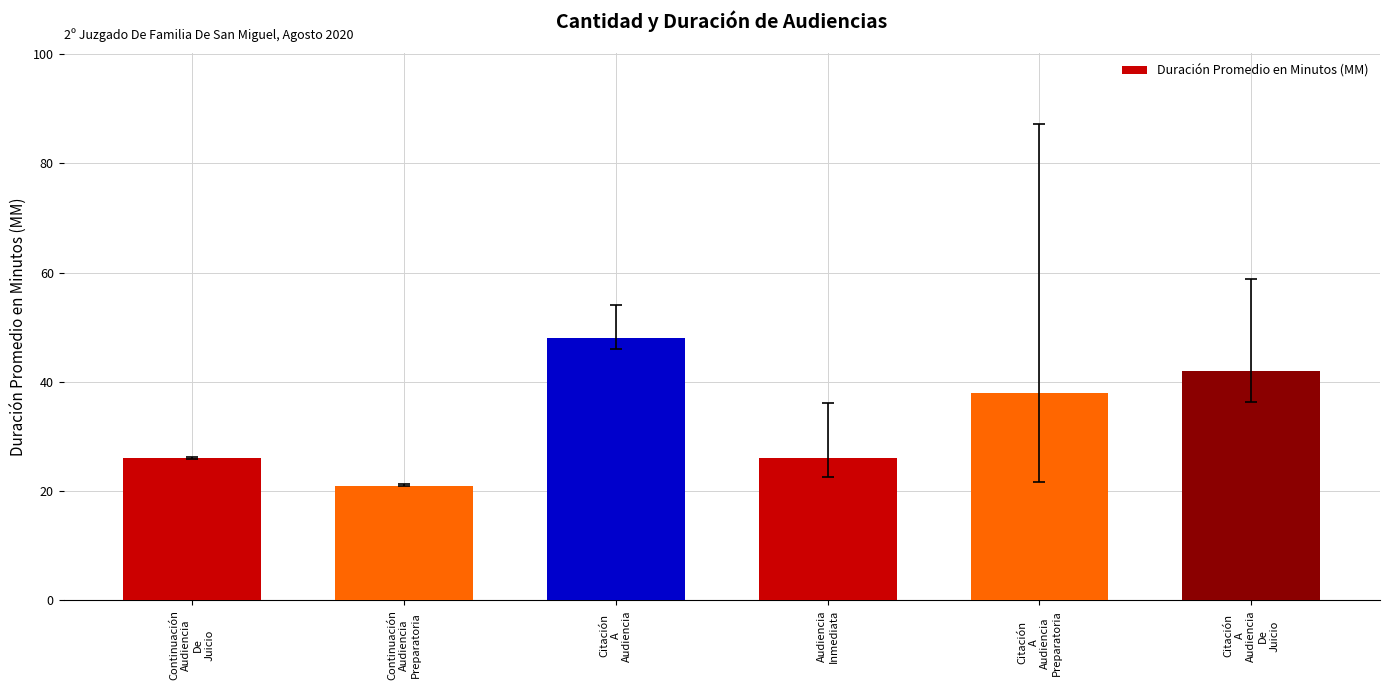

Approximately how many times larger is the value at Citación
A
Audiencia
De
Juicio compared to Audiencia
Inmediata?

1.6